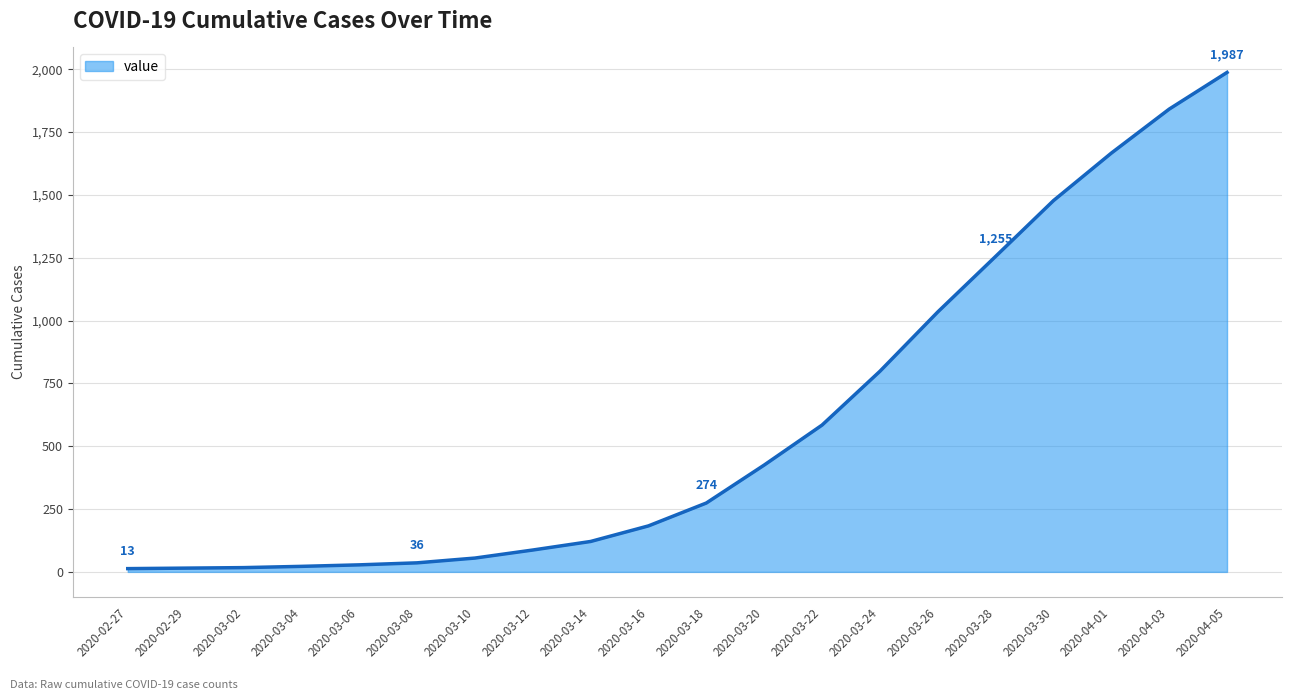

The value at 2020-03-18 is 141. True or false?

False